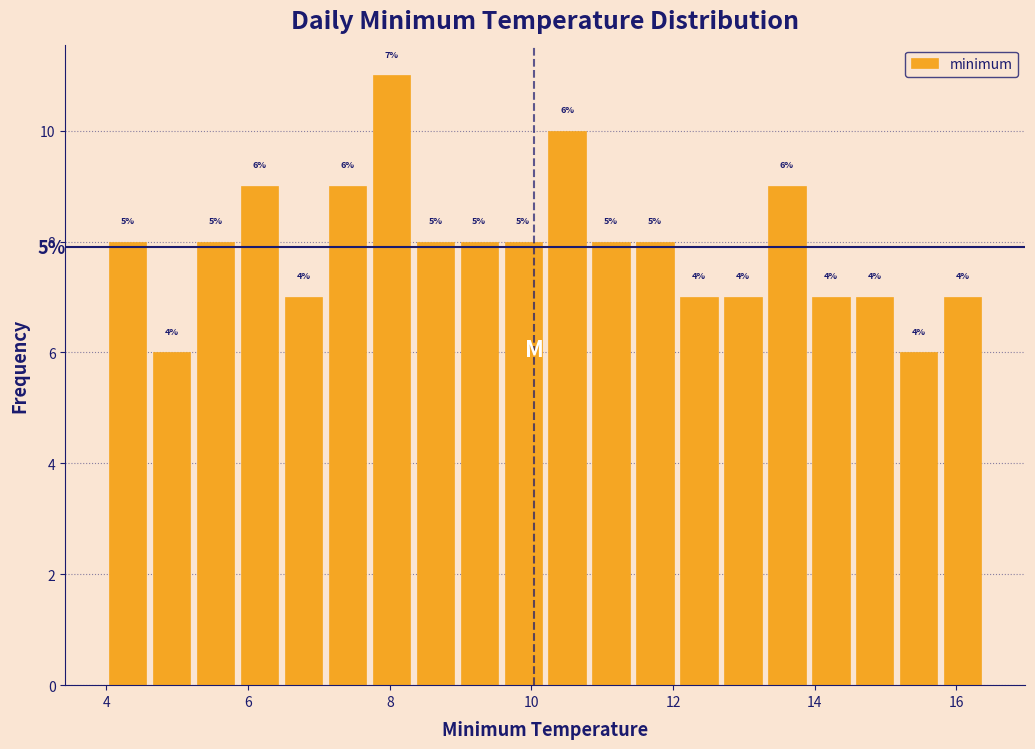

Read against the x-axis, roughly where is the centre of the tallest bar?

8.0